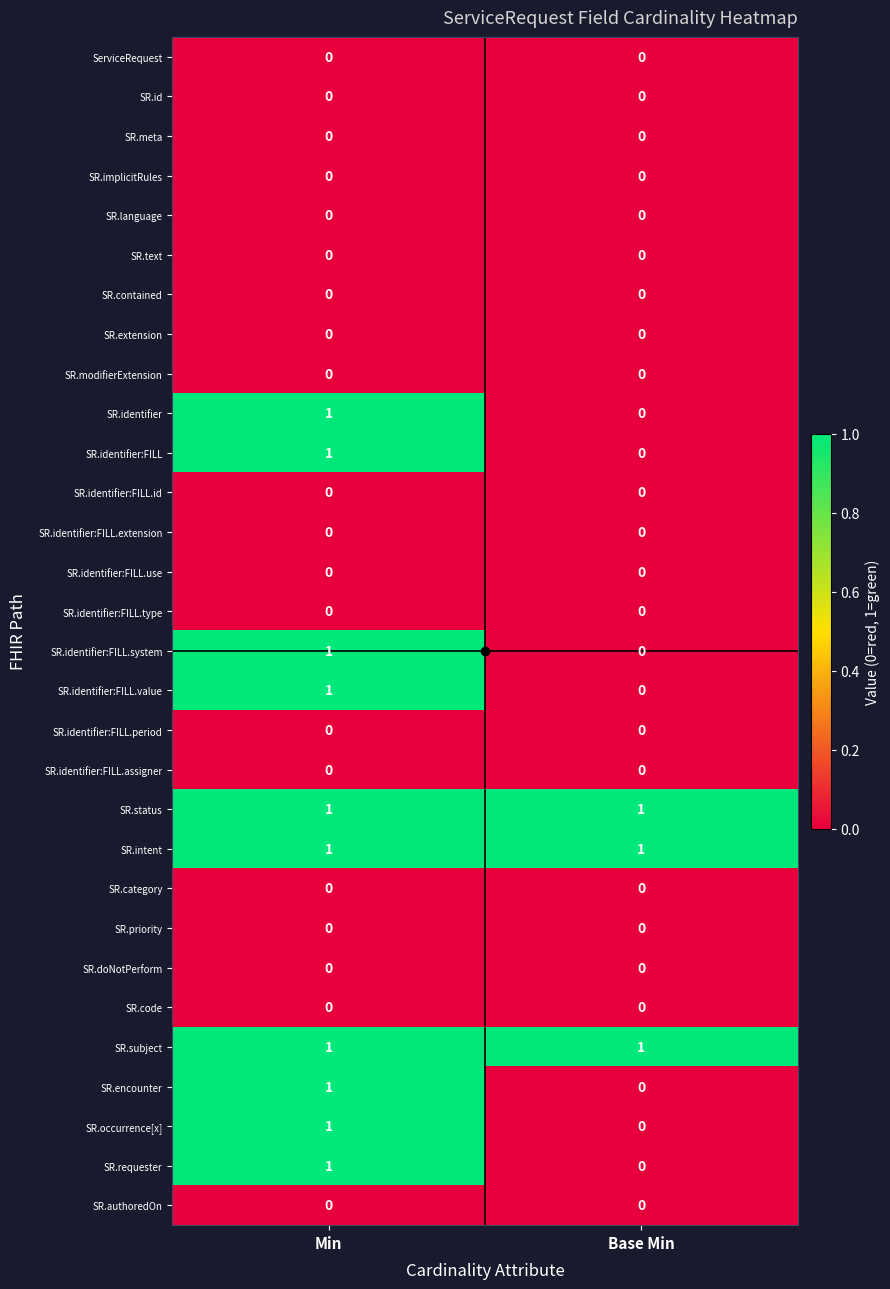

The SR.identifier:FILL.system series shows 1 at Min. True or false?

True